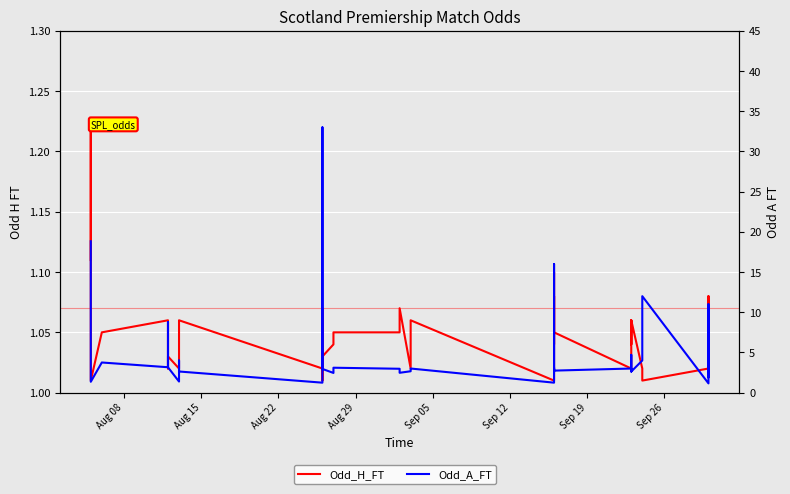

Reading right to left, extract all data points from this chart.

Odd_H_FT: 1.0	1.0	1.1	1.0	1.0	1.0	1.1	1.0	1.1	1.0	1.1	1.1	1.1	1.0	1.1	1.0	1.1	1.1	1.0	1.1	1.1	1.1	1.1	1.0	1.0	1.0	1.1	1.0	1.1	1.0	1.0	1.0	1.0	1.1	1.1	1.0	1.0	1.1	1.2	1.1
Odd_A_FT: 1.9	11.0	2.6	1.1	12.0	4.0	2.6	4.7	2.6	3.0	2.7	3.1	2.6	3.3	16.0	1.2	3.0	3.0	2.7	2.5	2.7	3.0	3.1	2.5	3.0	3.9	33.0	1.2	2.6	4.0	1.4	3.1	8.8	3.2	3.8	1.4	2.2	2.4	2.4	18.8